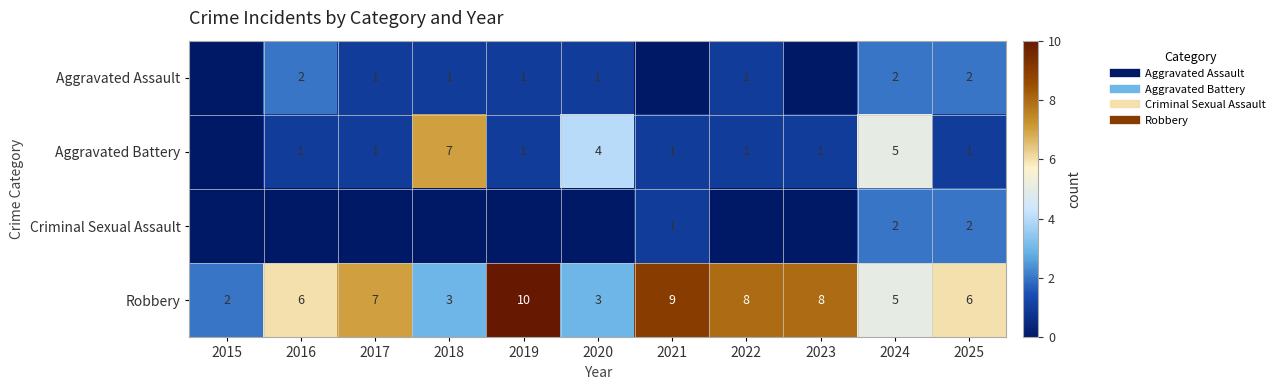

Which series has the largest range (max minus min)?

Robbery